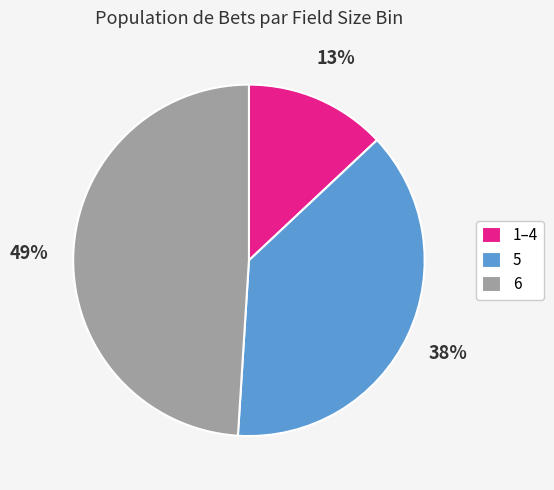

How many slices are in this pie chart?

3